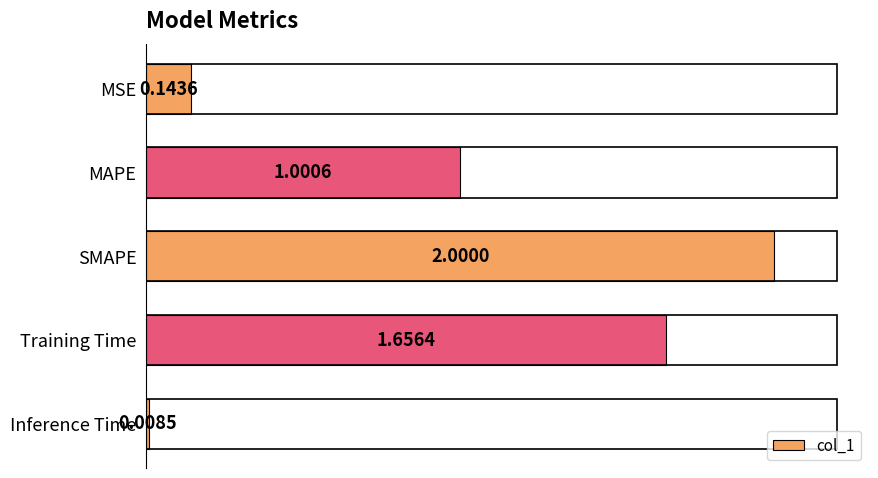

List the labels in order of value, largest first.

SMAPE, Training Time, MAPE, MSE, Inference Time